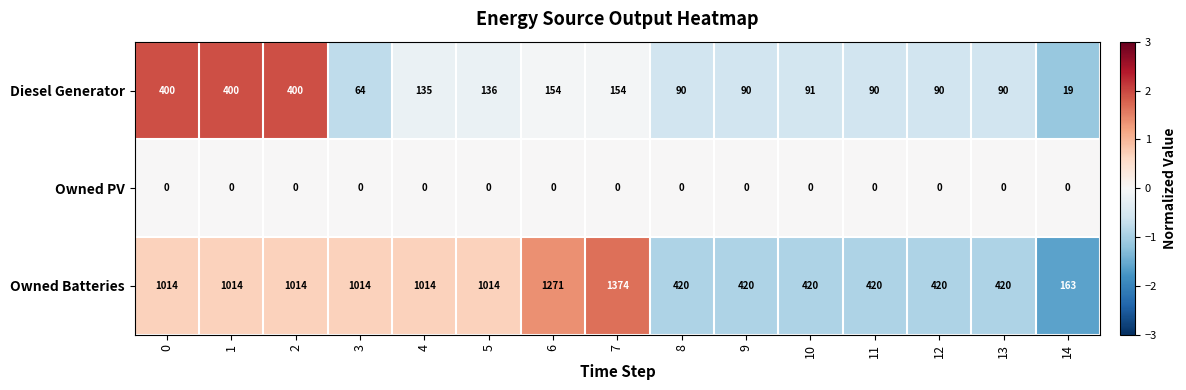

At which category is the sum across all series the highest?

7